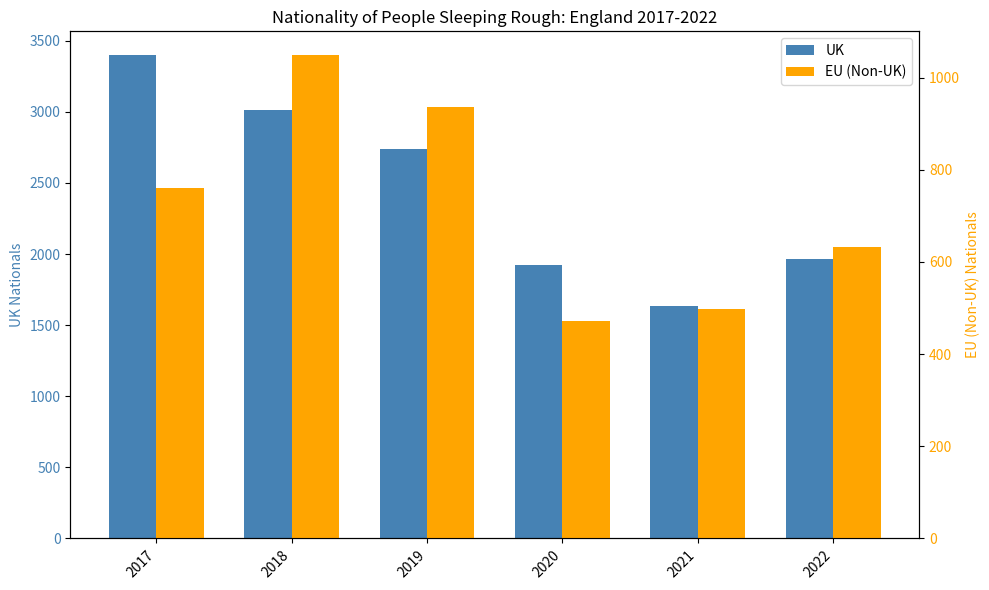

What is the highest value of the UK series?

3396